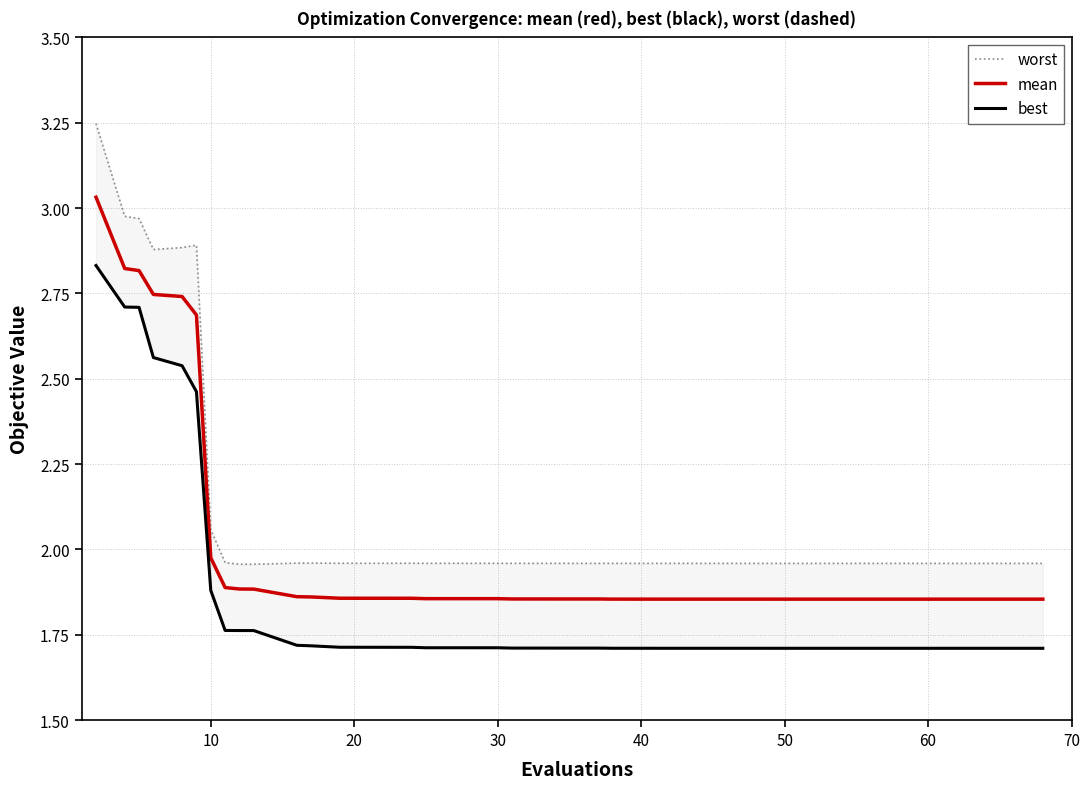

Which series has the largest range (max minus min)?

worst